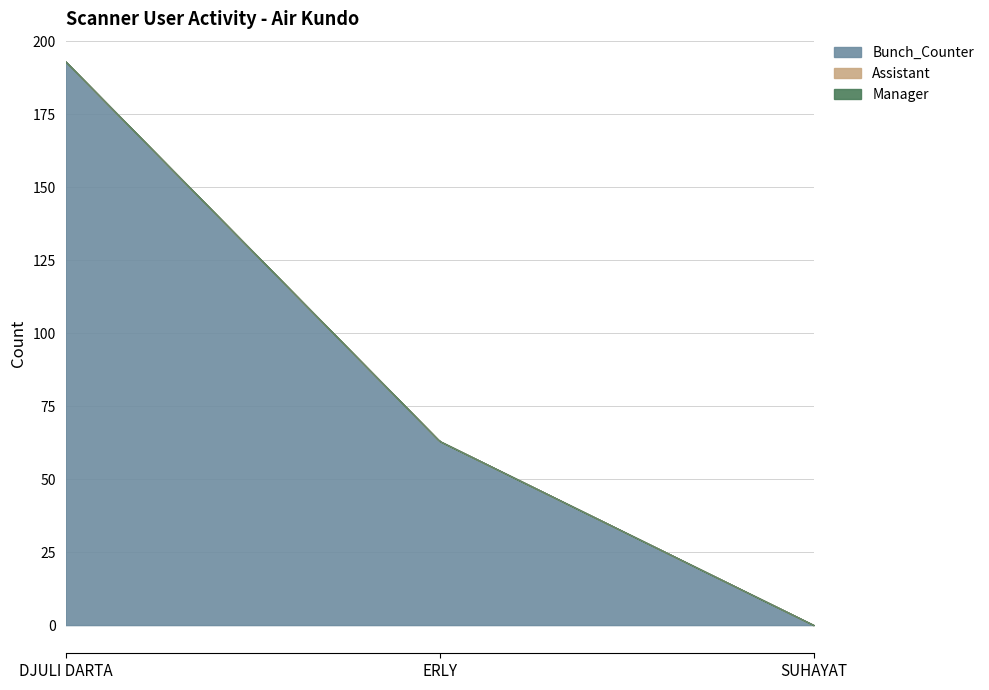

Is the value of Assistant at SUHAYAT greater than the value of Bunch_Counter at ERLY?

No